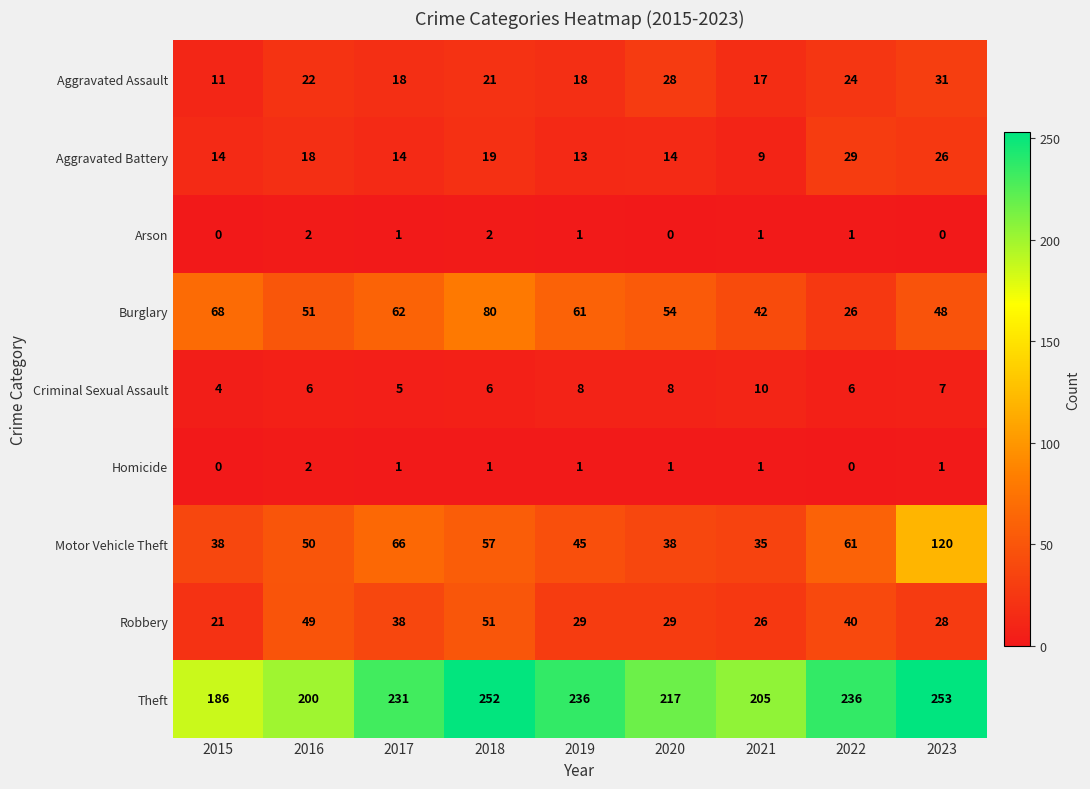

Which series has the largest range (max minus min)?

Motor Vehicle Theft